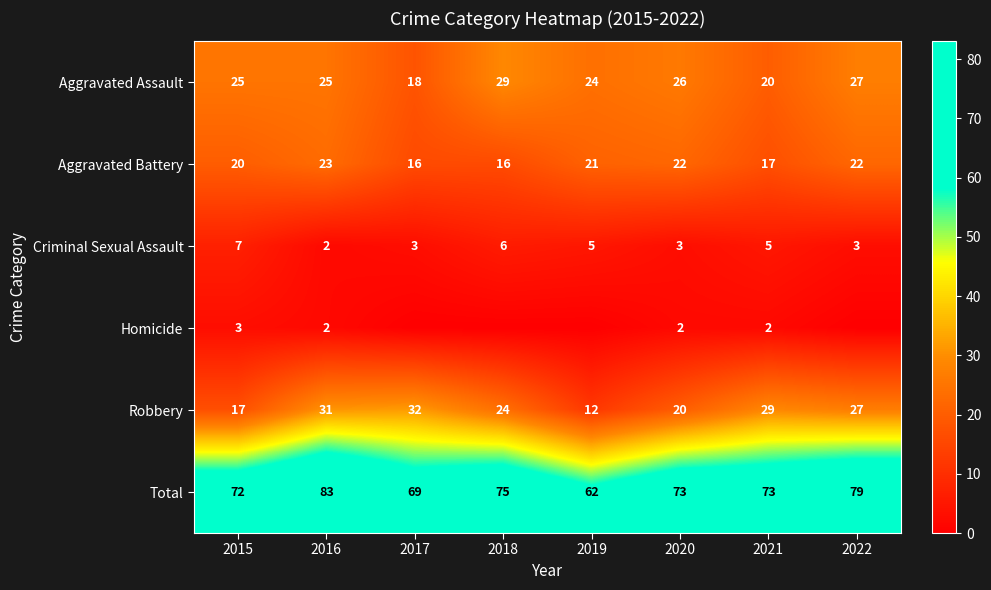

The Criminal Sexual Assault series shows 3 at 2017. True or false?

True